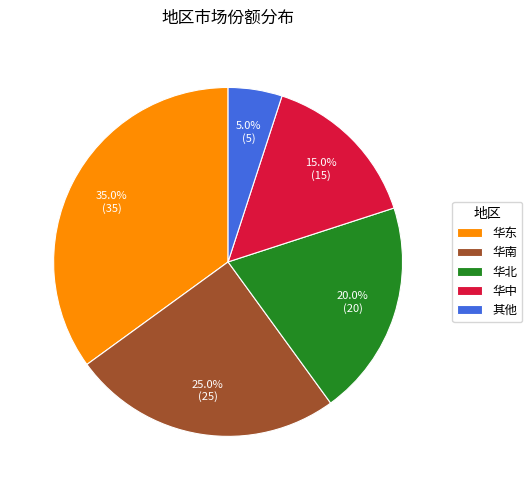

Rank the categories by value from lowest to highest.

其他, 华中, 华北, 华南, 华东